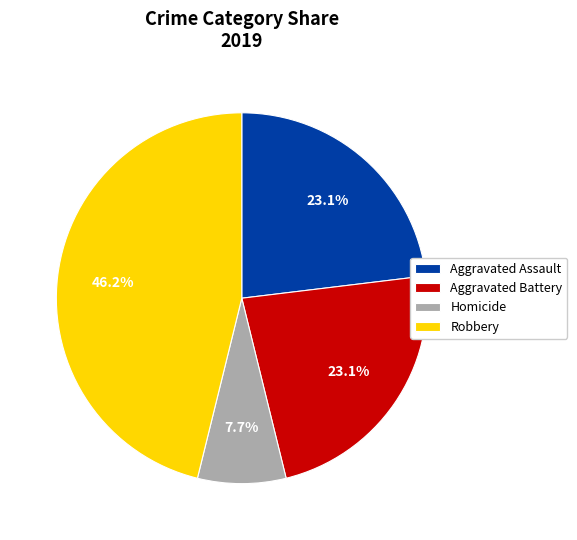

Is there a majority slice in this chart?

No